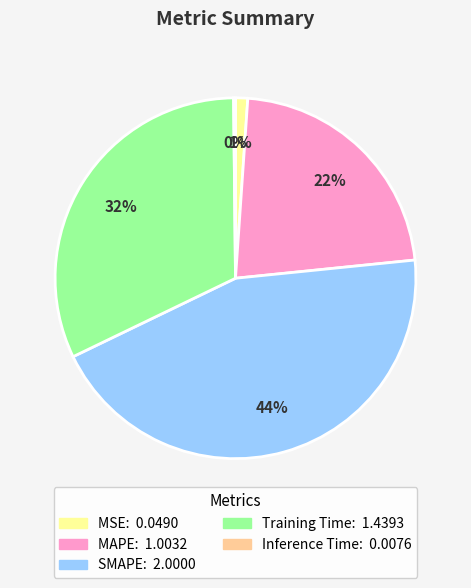

Which slice is the largest?

SMAPE